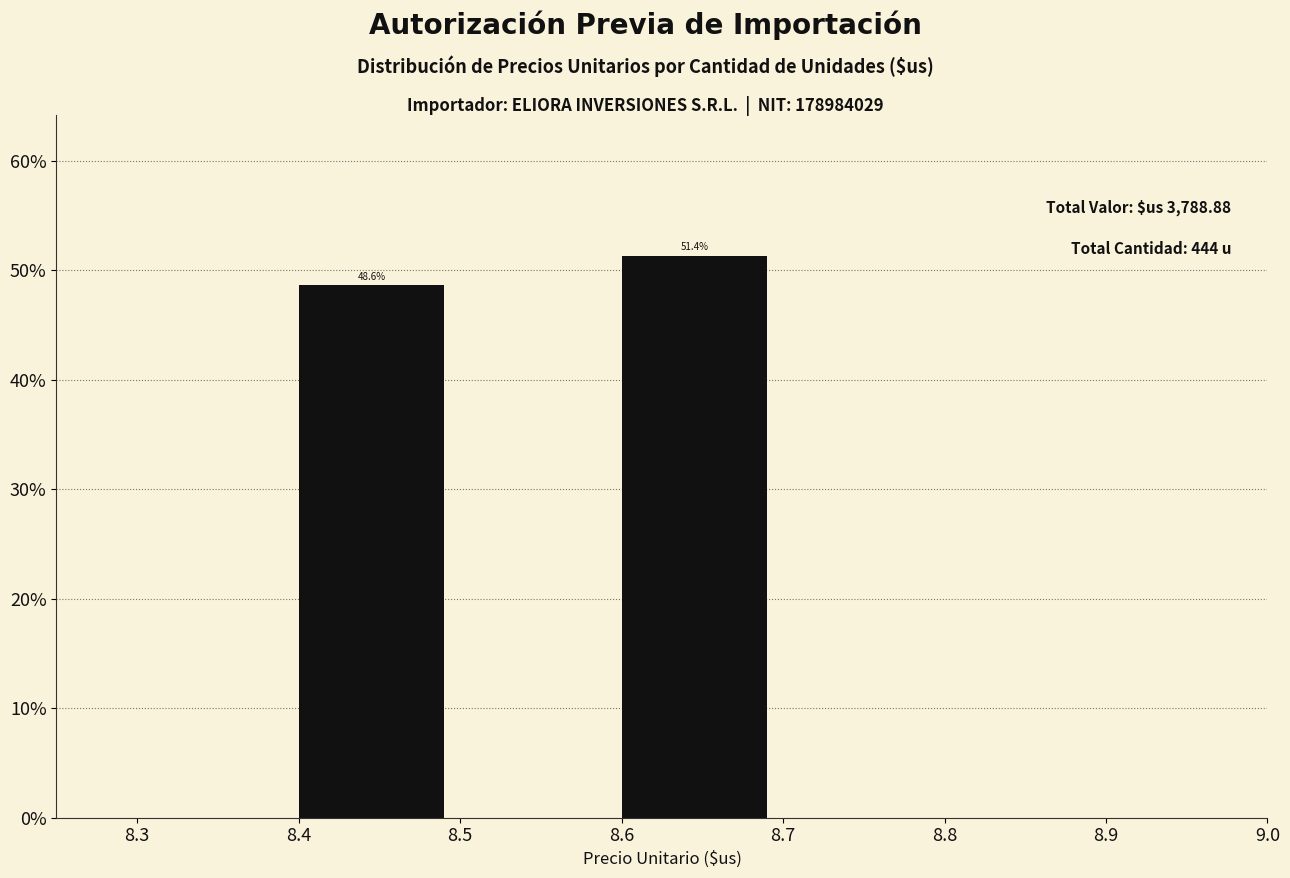

Which range on the x-axis has the tallest bar?

8.6 to 8.7